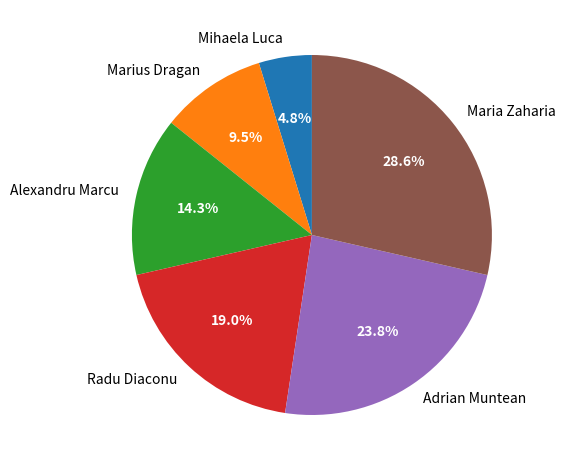

What is the ratio of the value at Radu Diaconu to the value at Alexandru Marcu?

1.3